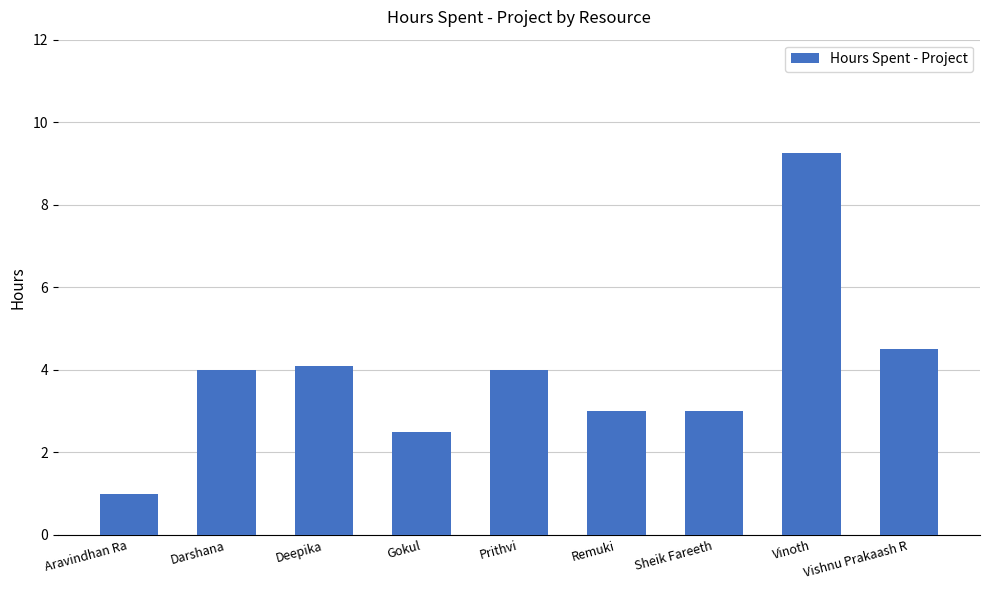

What is the difference between the second highest and minimum values?

3.5